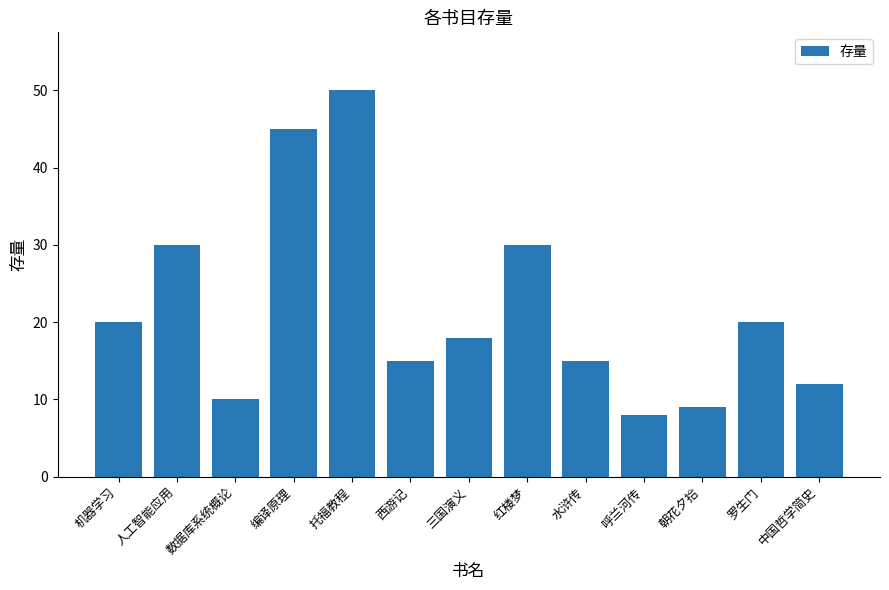

How many series are shown in this chart?

1